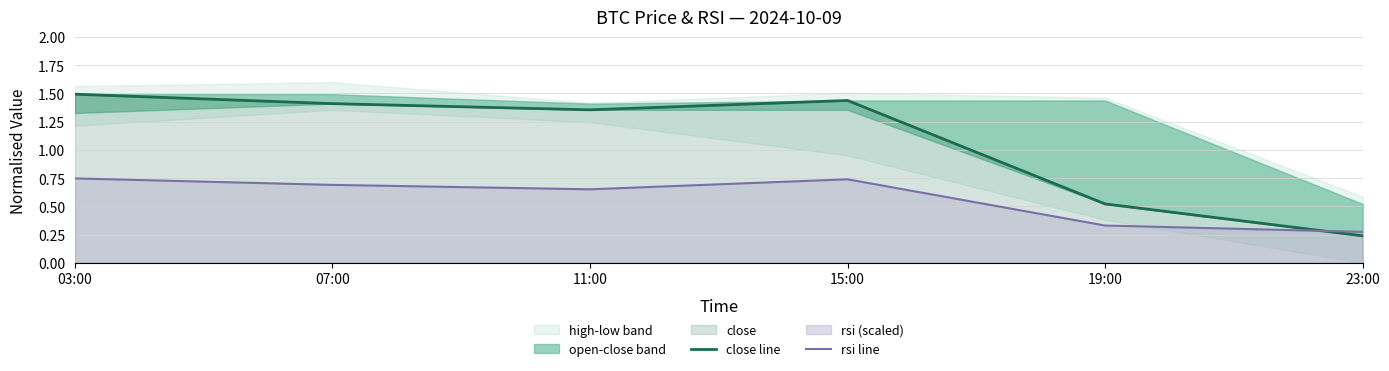

How many intersections are there between close line and rsi line?

1